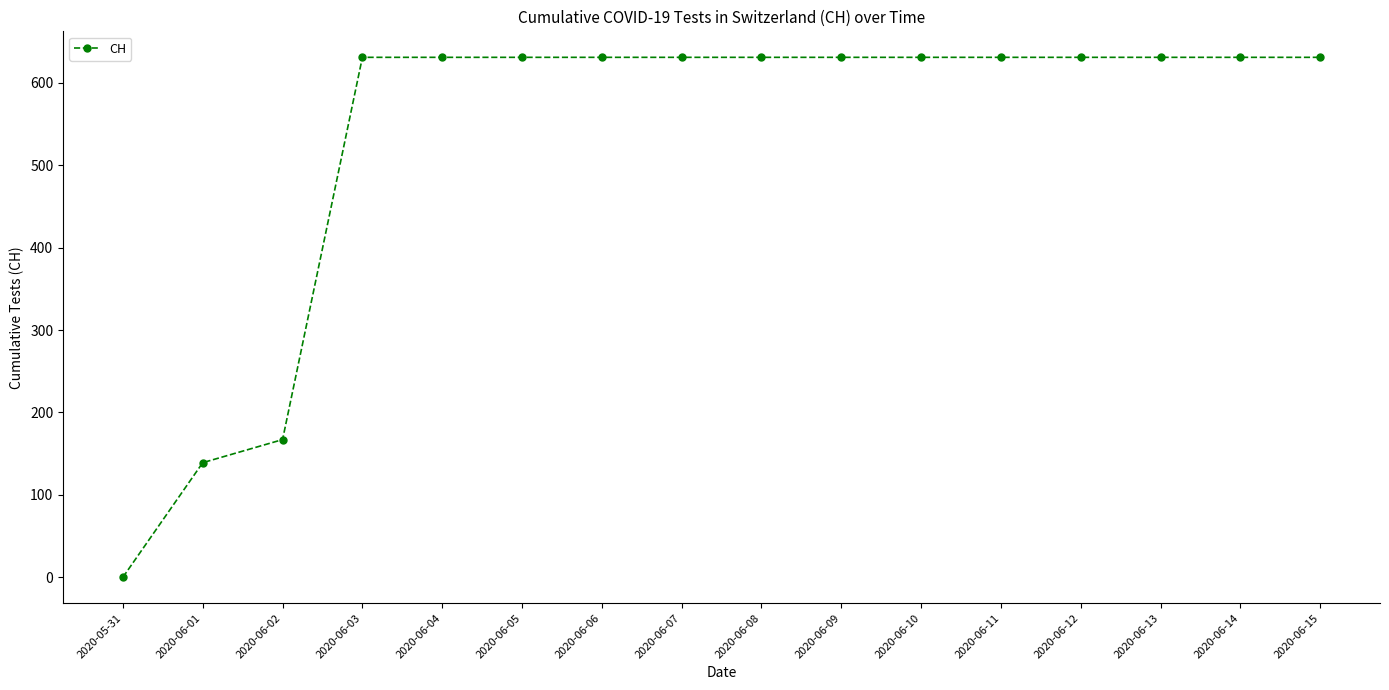

How many values are above zero?

15